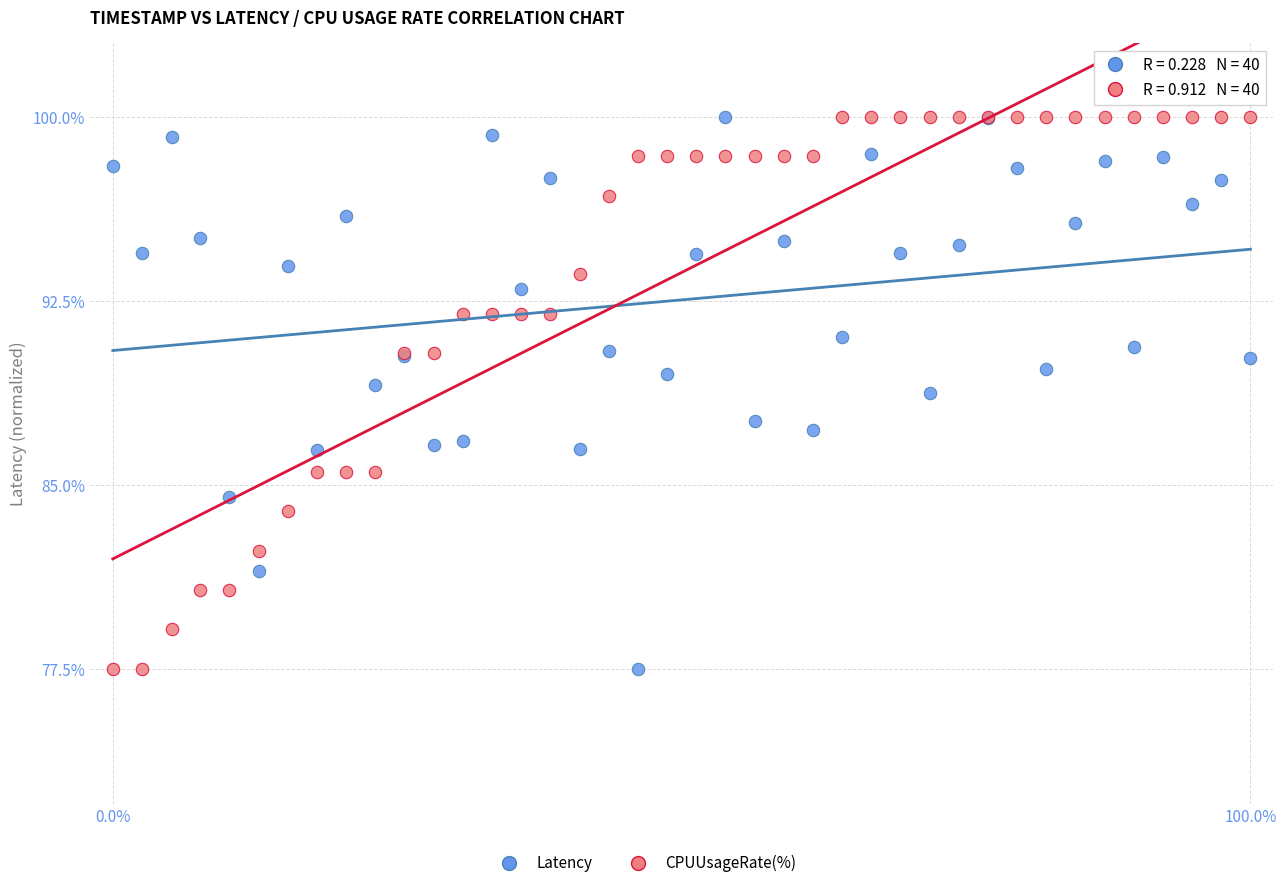

In the CPUUsageRate(%) series, what Y value is closest to 88?

90.4